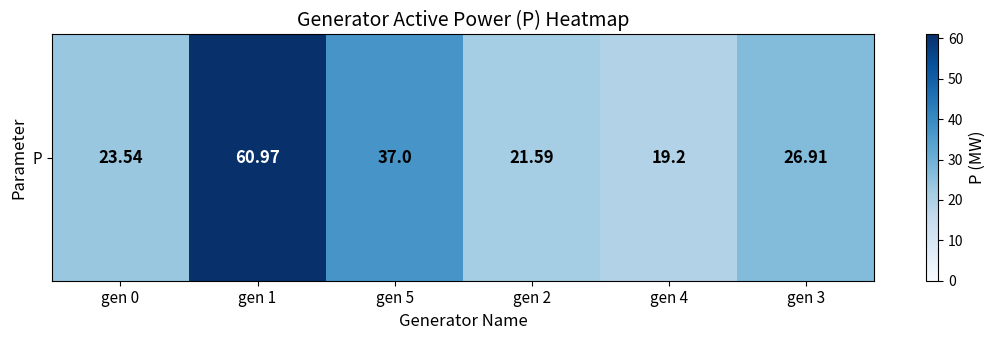

True or false: the data shows 19.2 at gen 4.

True